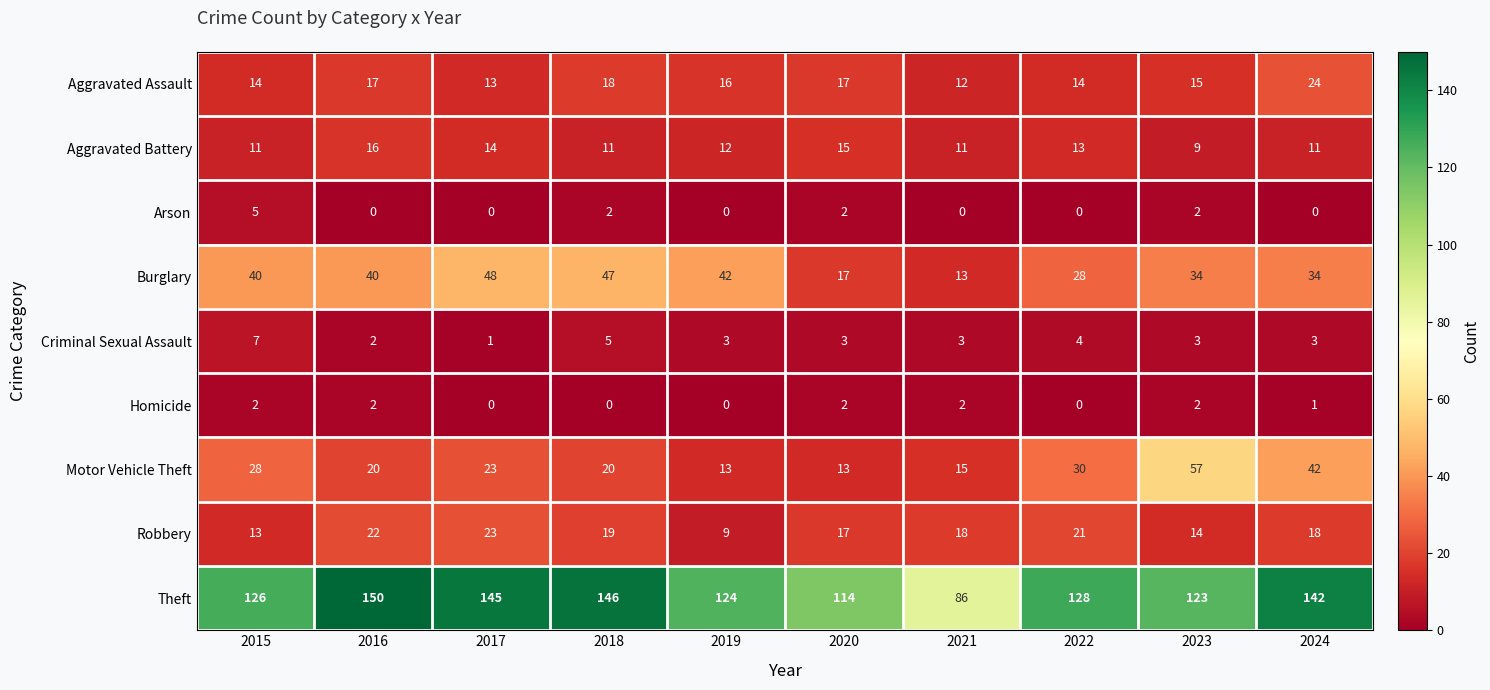

At how many categories does at least one series exceed 25?

10